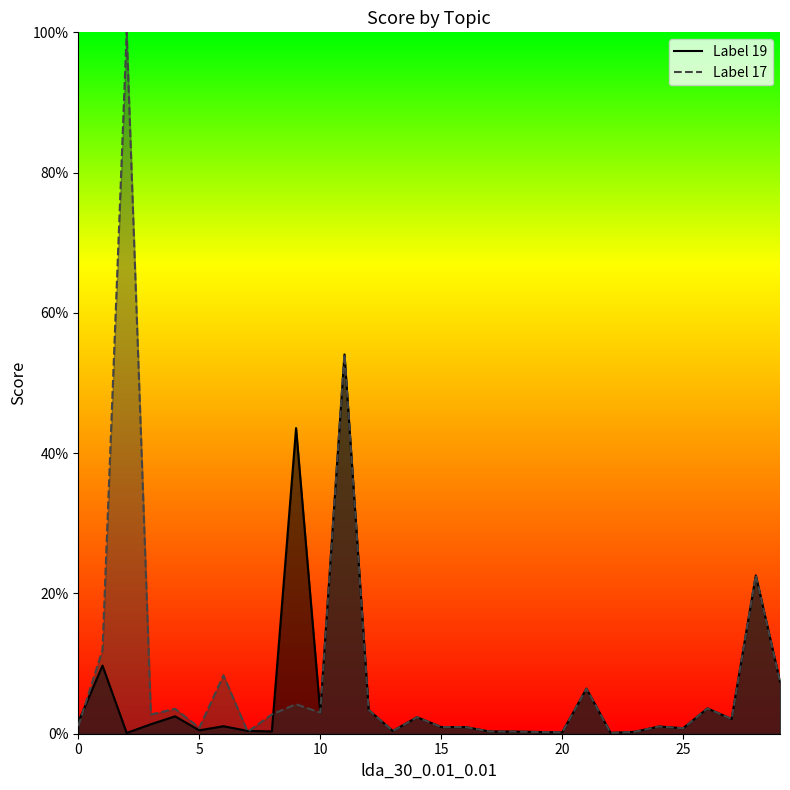

At which category is the sum across all series the highest?

11